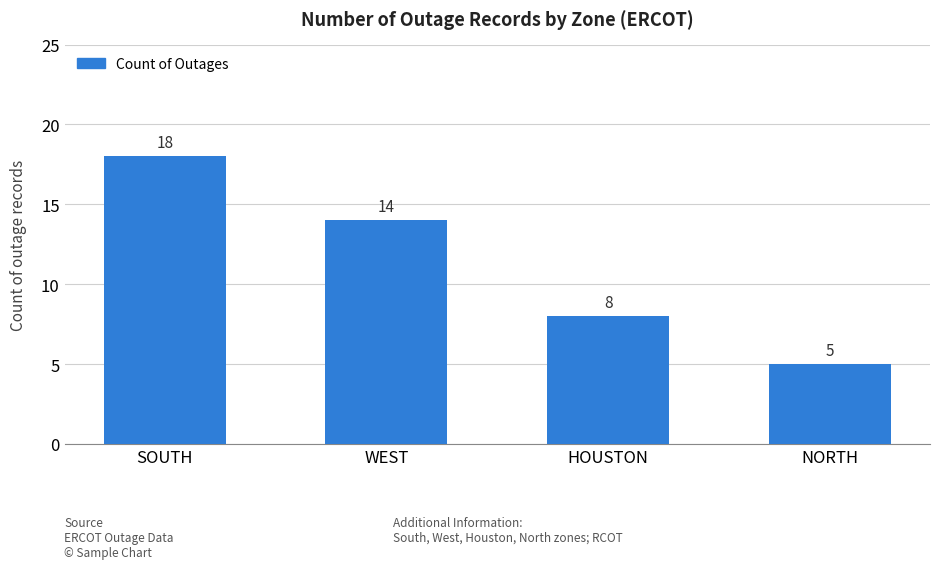

The value at HOUSTON is 8. True or false?

True